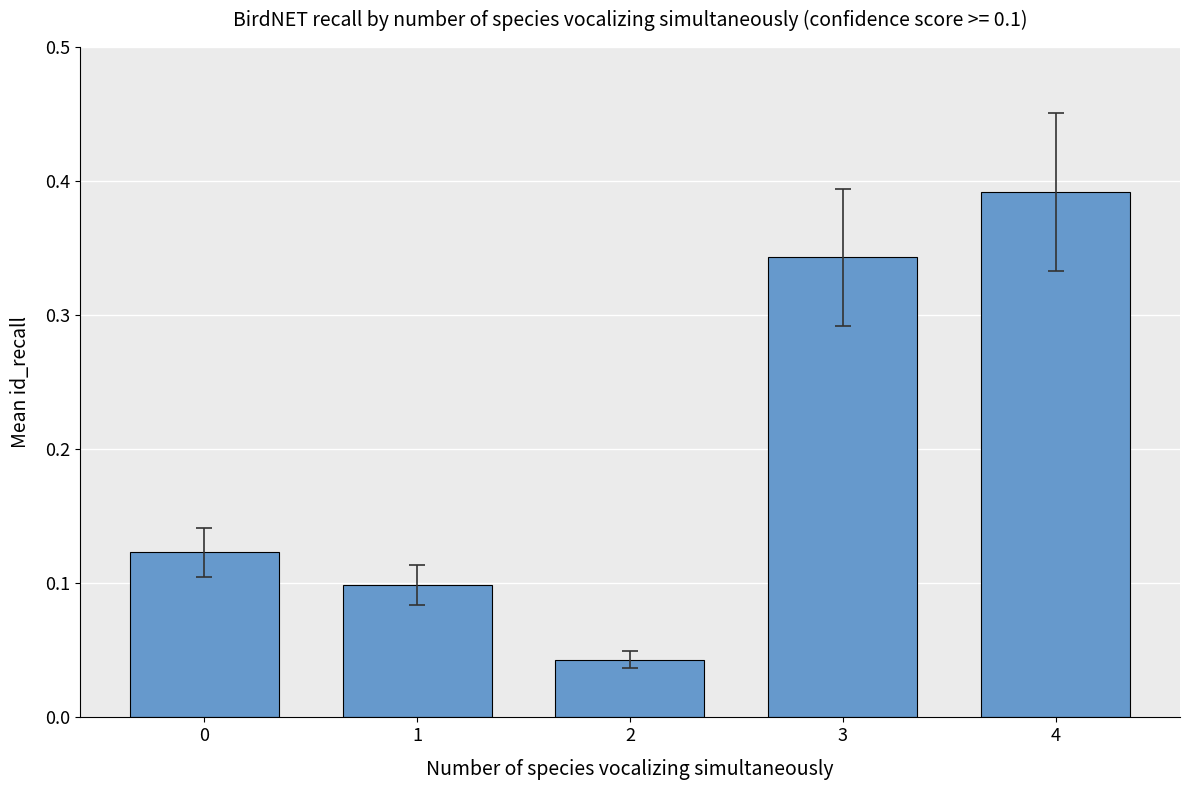

What is the change in value from 2 to 4?

+0.3